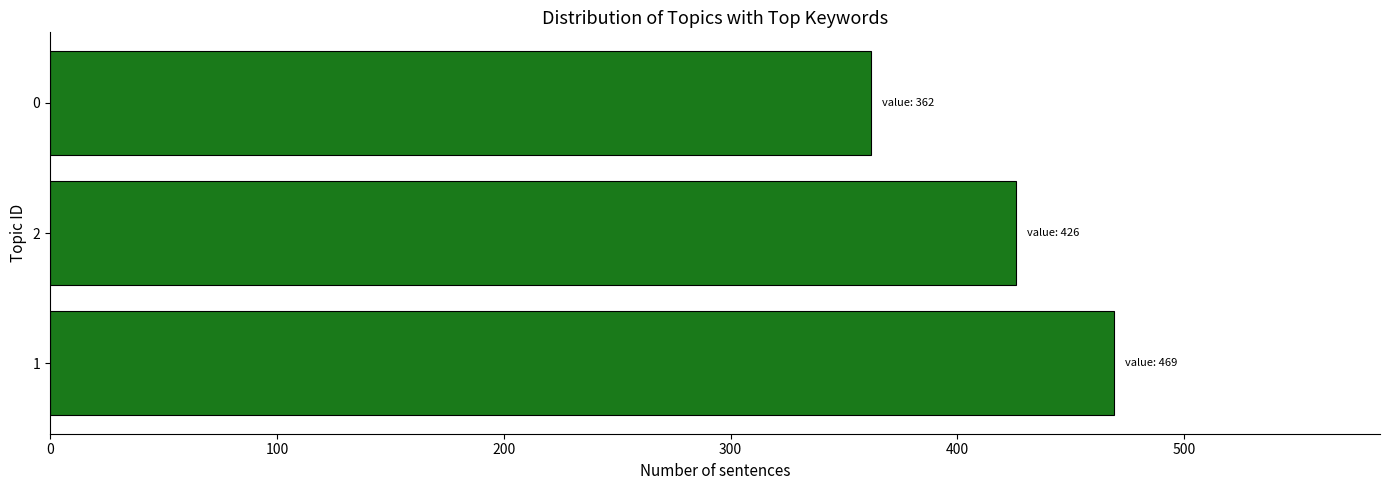

List the labels in order of value, largest first.

1, 2, 0